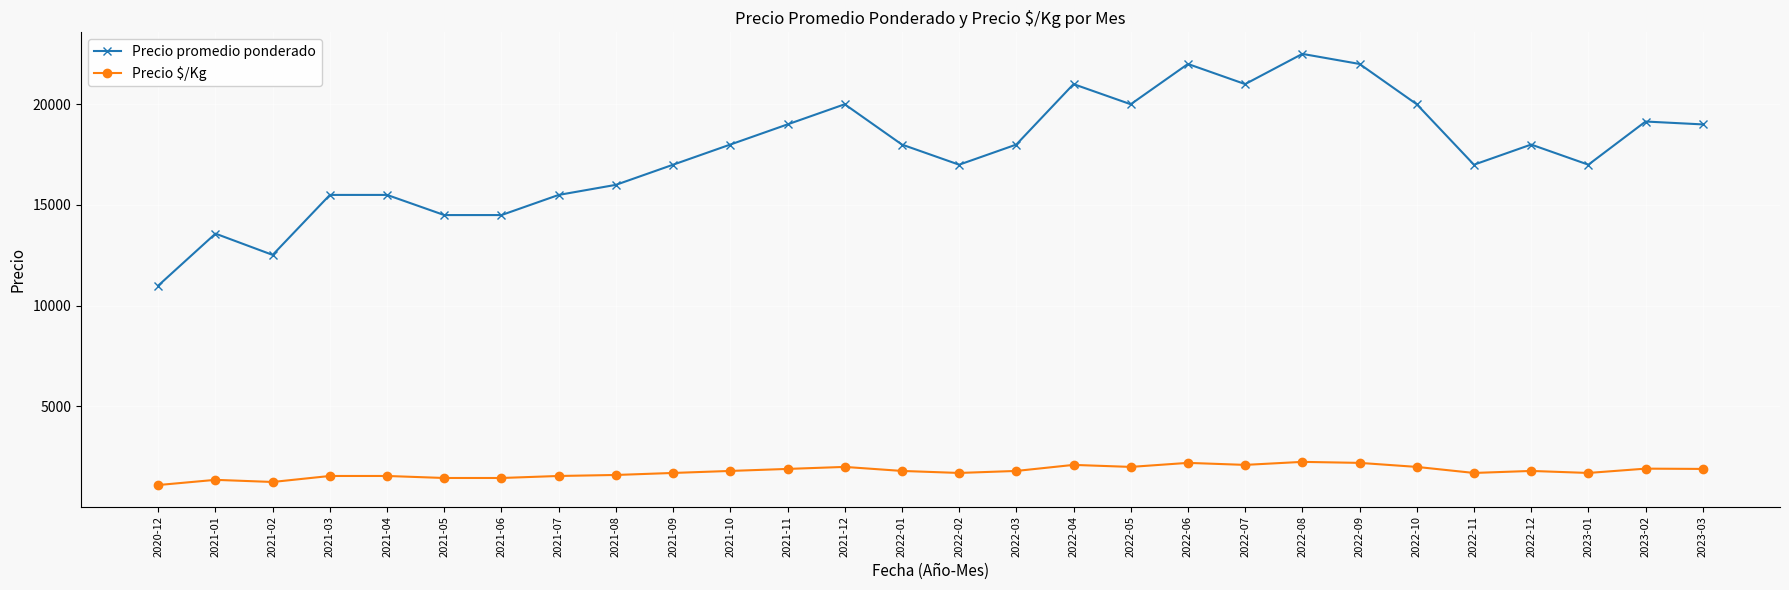

True or false: Precio promedio ponderado has more than 0 points higher than both neighbors.

True